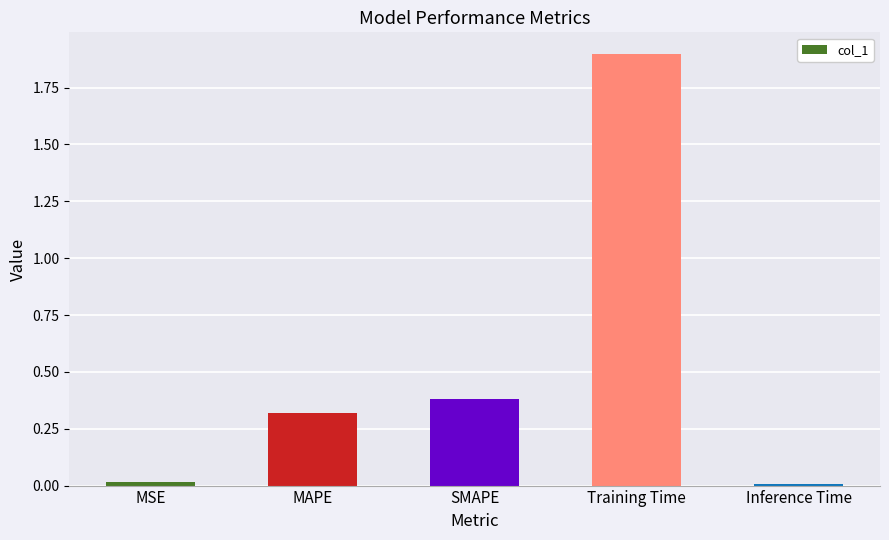

Is it true that the value at MAPE is 0.1?

False